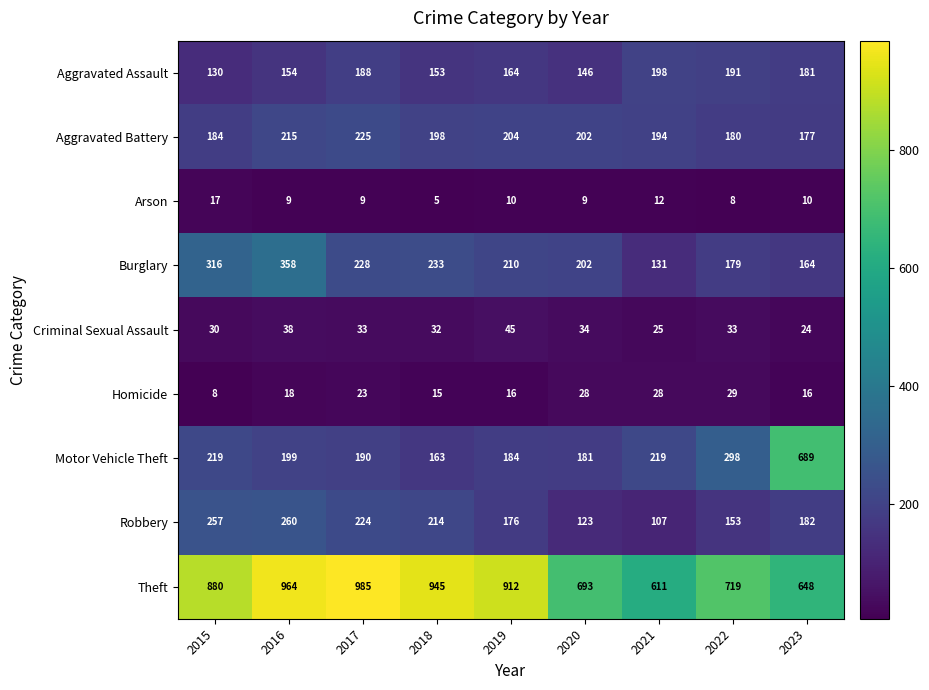

The value of Motor Vehicle Theft at 2021 is 219. True or false?

True